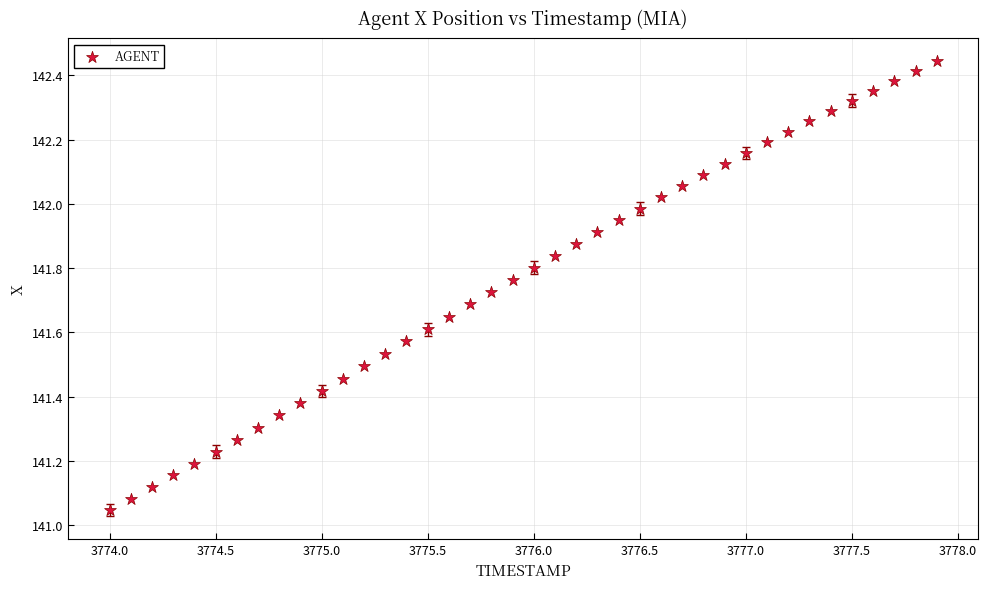

What is the range of Y values (max minus min)?

1.4